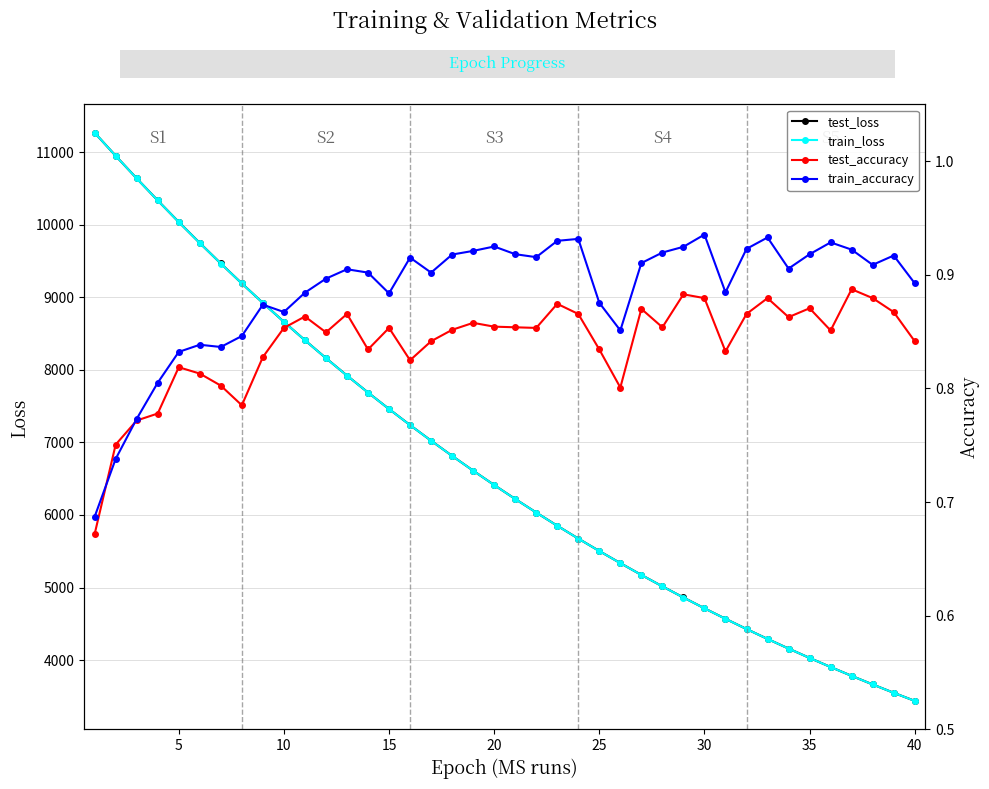

At how many categories does at least one series exceed 5672?

24